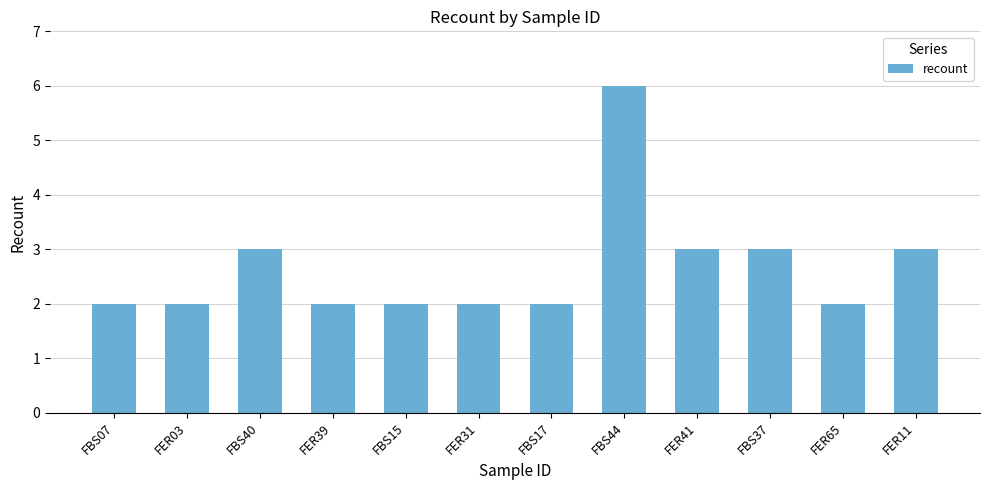

Reading right to left, transcribe all the data shown in this chart.

FER11=3	FER65=2	FBS37=3	FER41=3	FBS44=6	FBS17=2	FER31=2	FBS15=2	FER39=2	FBS40=3	FER03=2	FBS07=2